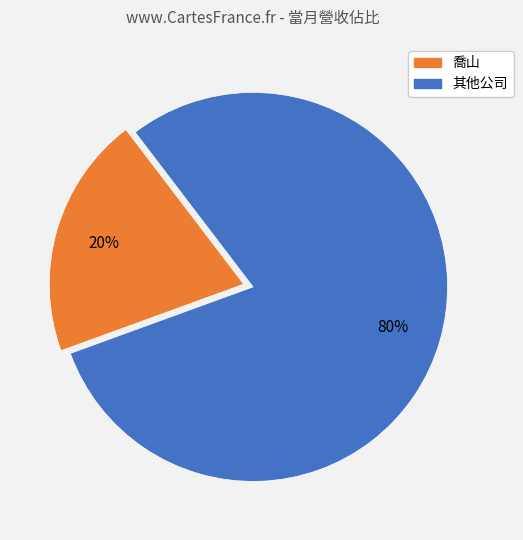

How many slices are in this pie chart?

2